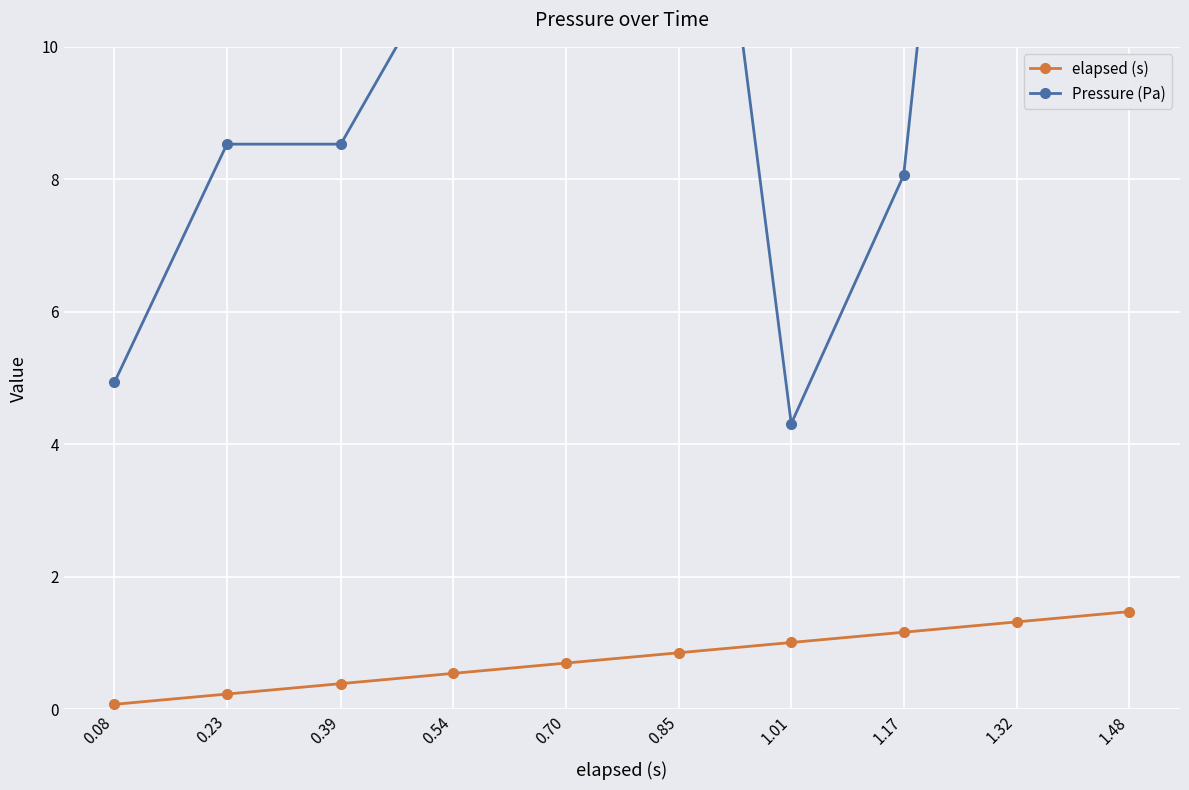

What is the difference between the highest and lowest values at 1.17?

6.9